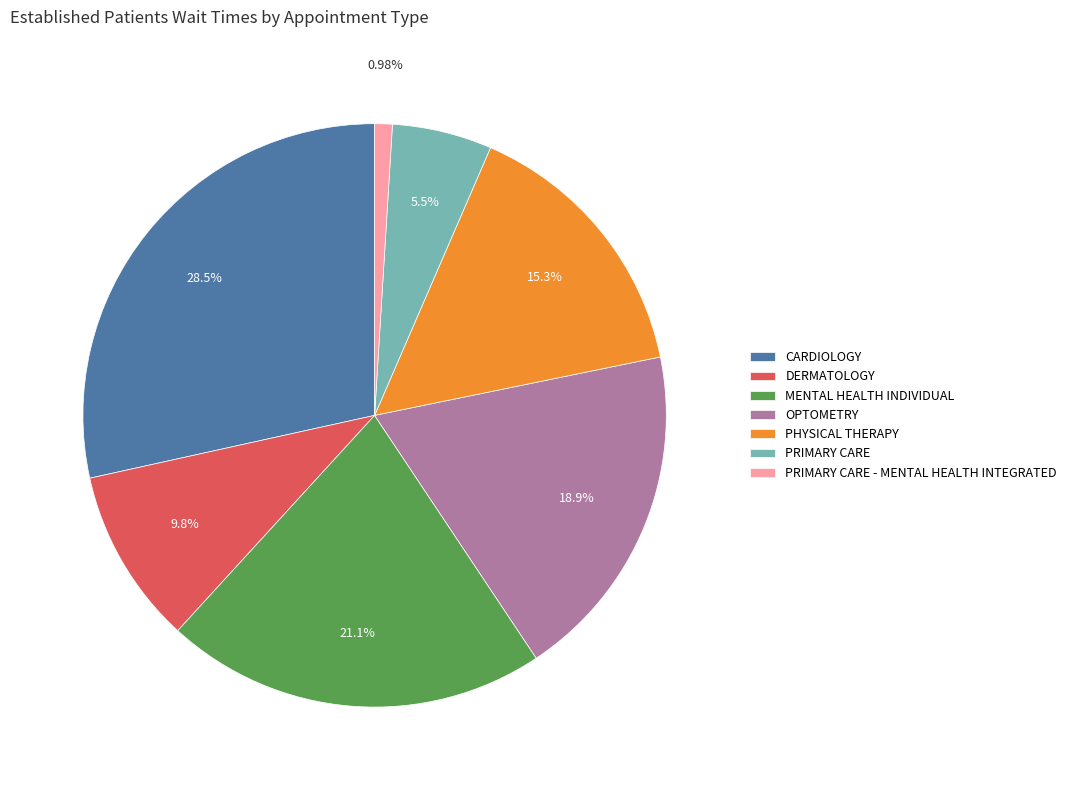

To the nearest percent, what is the combined percentage of MENTAL HEALTH INDIVIDUAL and CARDIOLOGY?

50%